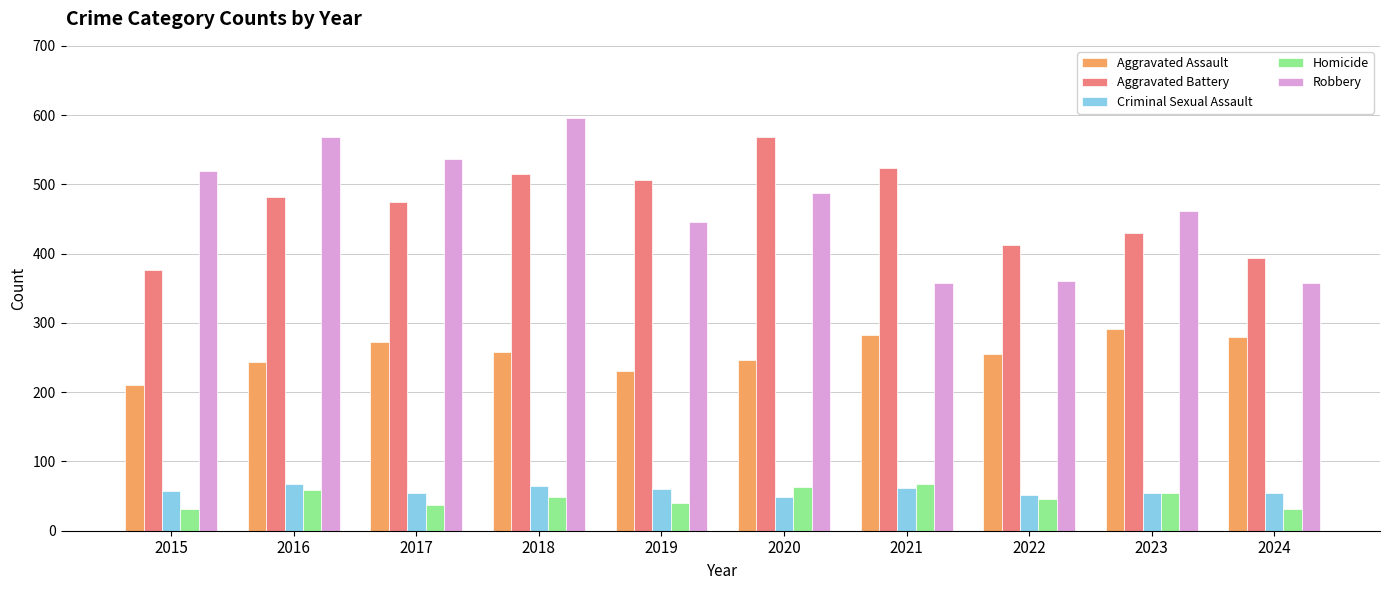

How many data points in Aggravated Assault are less than 258?

5